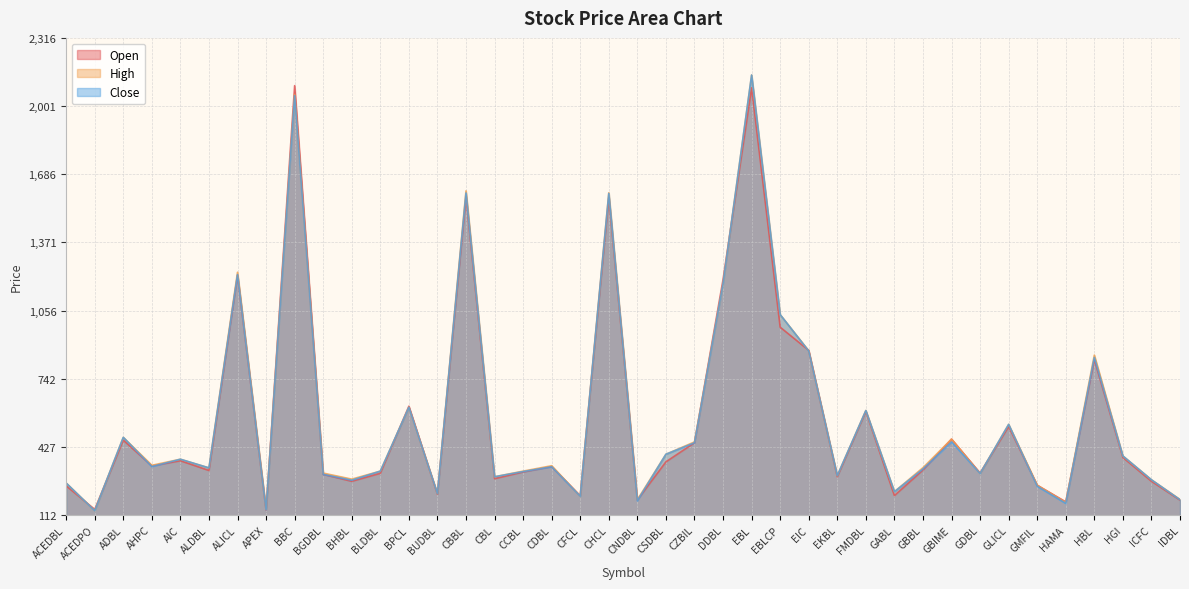

At which label does Close reach its peak?

EBL